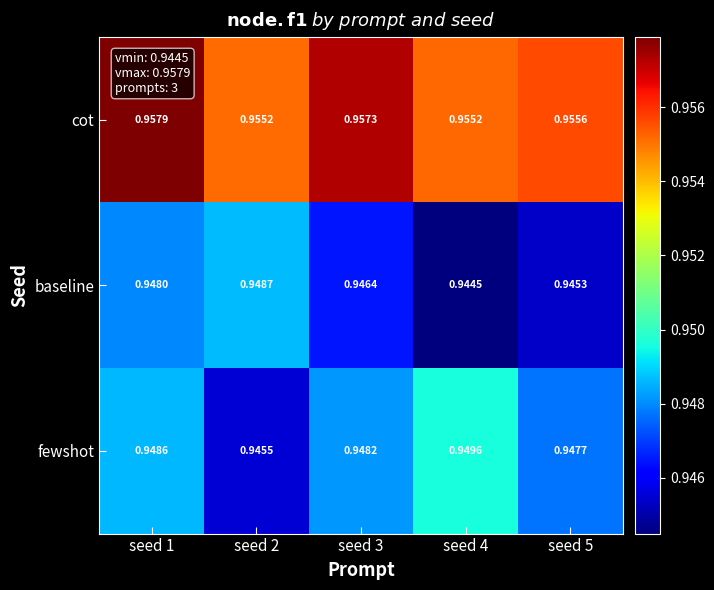

Between seed 2 and seed 5, which series saw the biggest shift?

baseline